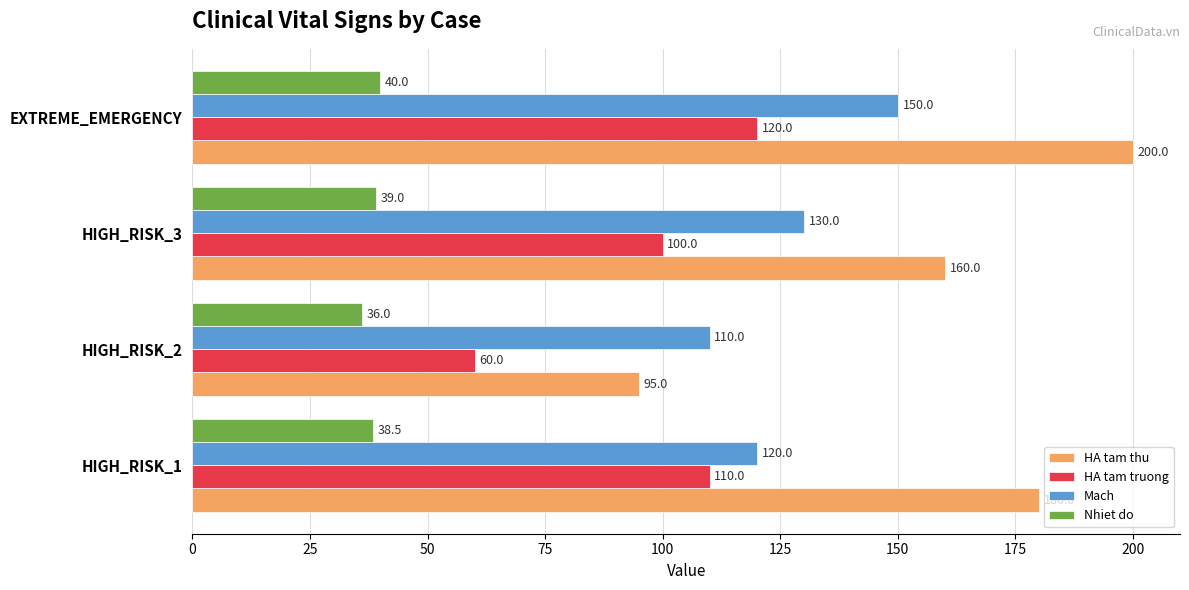

The value of Nhiet do at EXTREME_EMERGENCY is 59.3. True or false?

False